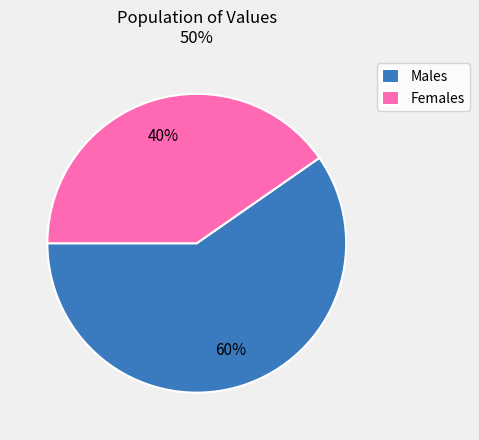

To the nearest percent, what is the average slice percentage?

50%